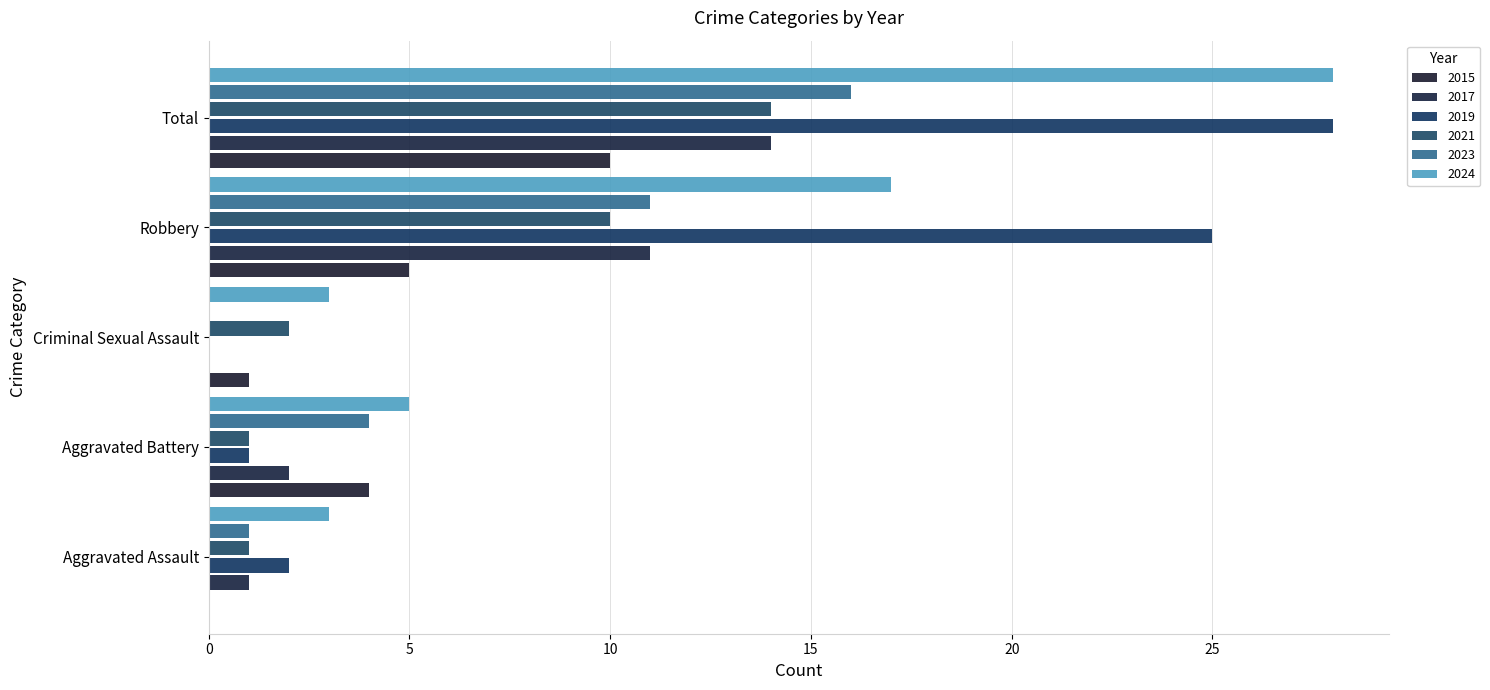

At which category does the chart reach its minimum across all series?

Aggravated Assault